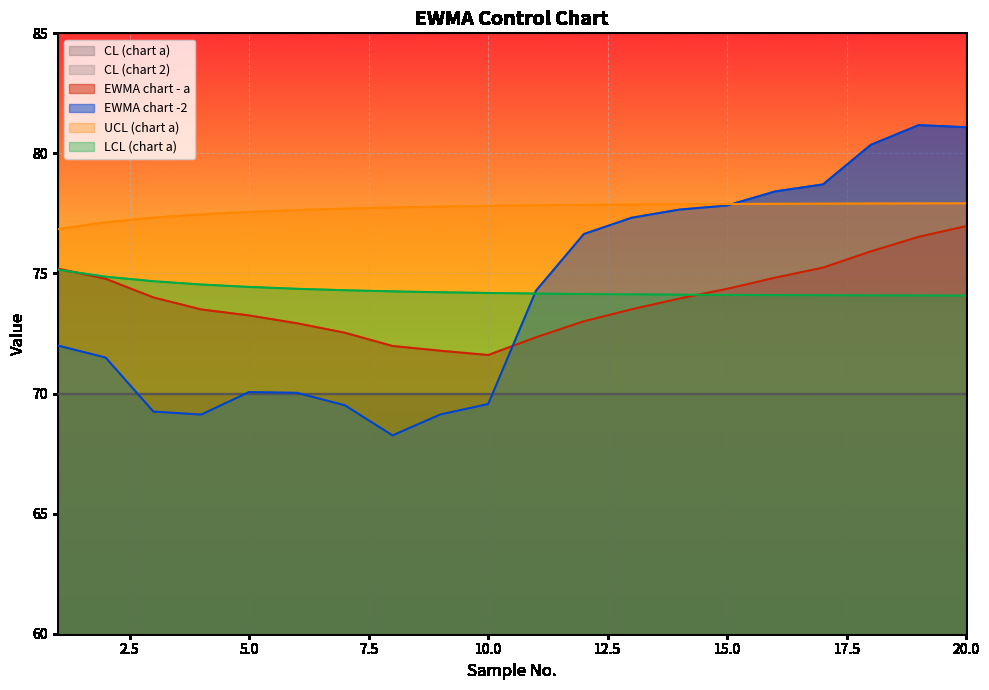

Reading right to left, what are all the values shown in this chart?

EWMA chart - a: 20=77.0	19=76.5	18=75.9	17=75.2	16=74.8	15=74.4	14=74.0	13=73.5	12=73.0	11=72.3	10=71.6	9=71.8	8=72.0	7=72.5	6=72.9	5=73.3	4=73.5	3=74.0	2=74.8	1=75.2
EWMA chart -2: 20=81.1	19=81.2	18=80.4	17=78.7	16=78.4	15=77.8	14=77.7	13=77.3	12=76.6	11=74.3	10=69.6	9=69.1	8=68.3	7=69.5	6=70.0	5=70.1	4=69.1	3=69.2	2=71.5	1=72.0
UCL (chart a): 20=77.9	19=77.9	18=77.9	17=77.9	16=77.9	15=77.9	14=77.9	13=77.9	12=77.9	11=77.8	10=77.8	9=77.8	8=77.7	7=77.7	6=77.6	5=77.6	4=77.5	3=77.3	2=77.1	1=76.8
LCL (chart a): 20=74.1	19=74.1	18=74.1	17=74.1	16=74.1	15=74.1	14=74.1	13=74.1	12=74.1	11=74.2	10=74.2	9=74.2	8=74.3	7=74.3	6=74.4	5=74.4	4=74.5	3=74.7	2=74.9	1=75.2